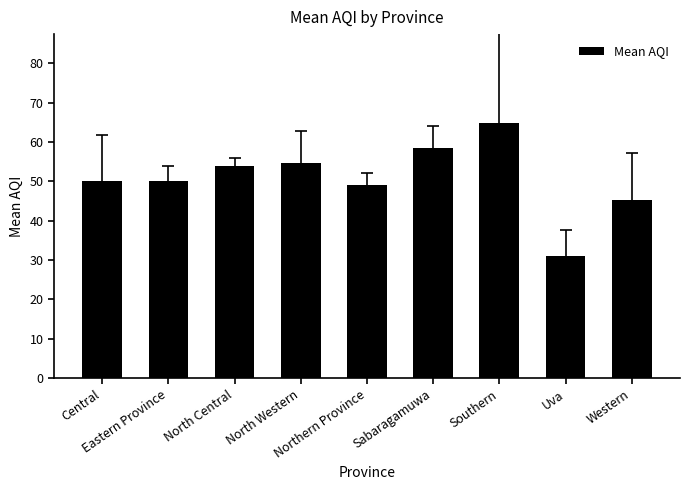

True or false: the data shows 45.2 at Western.

True